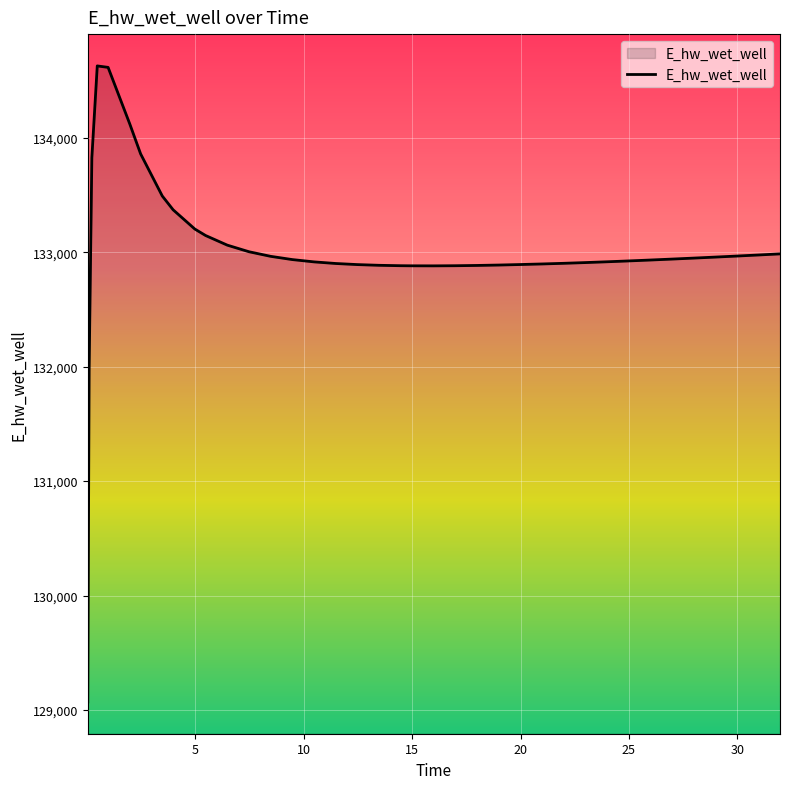

What is the greatest value displayed?

134628.0